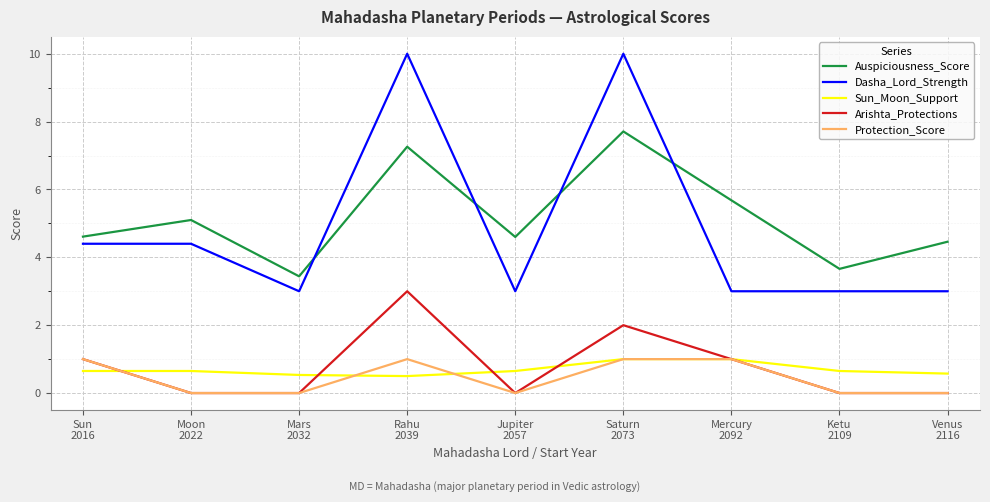

True or false: Protection_Score and Dasha_Lord_Strength intersect in this chart.

False